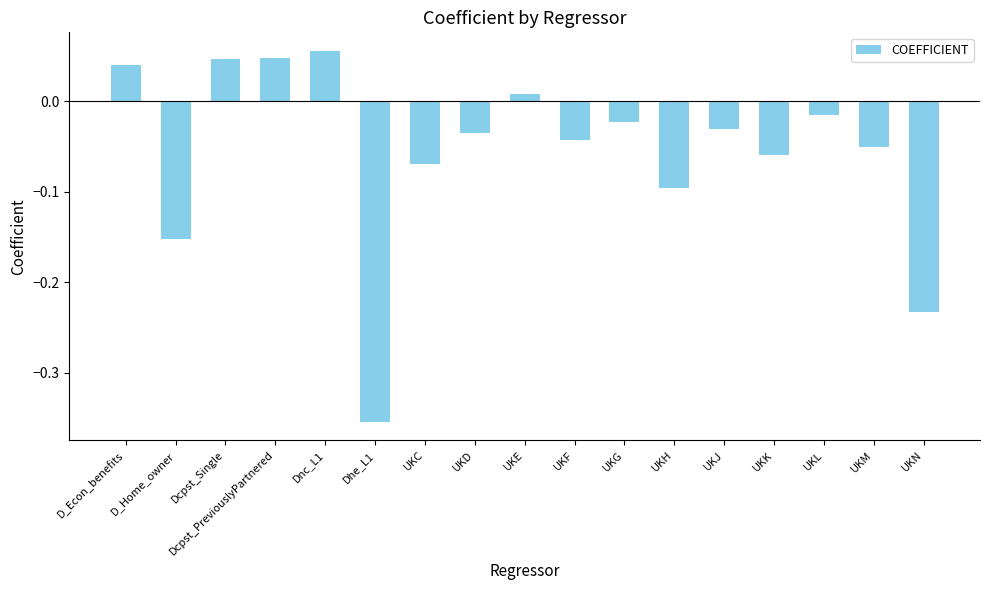

The value at UKN is -0.1. True or false?

False